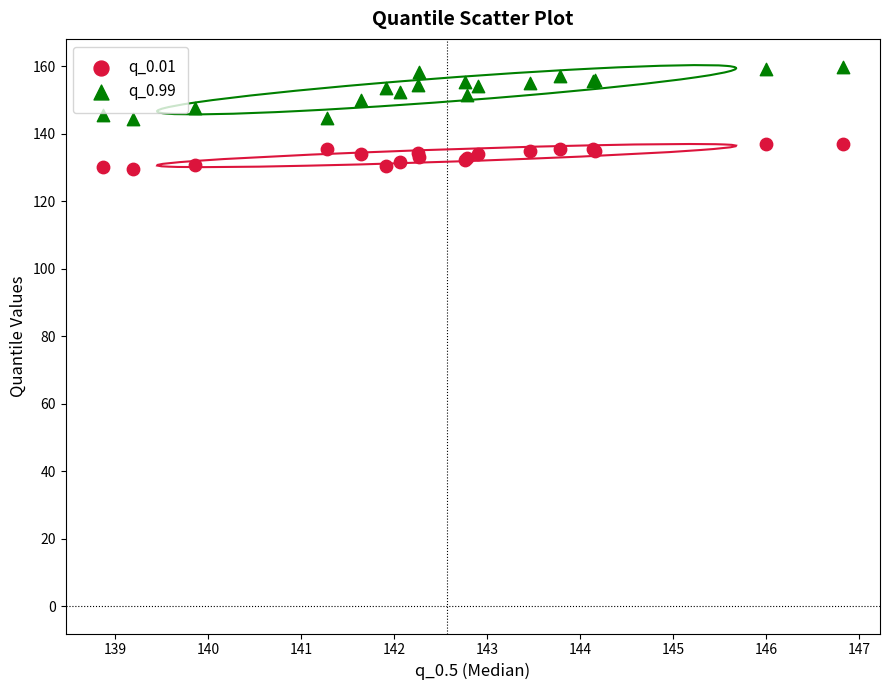

What are all the series names shown in the legend?

q_0.01, q_0.99